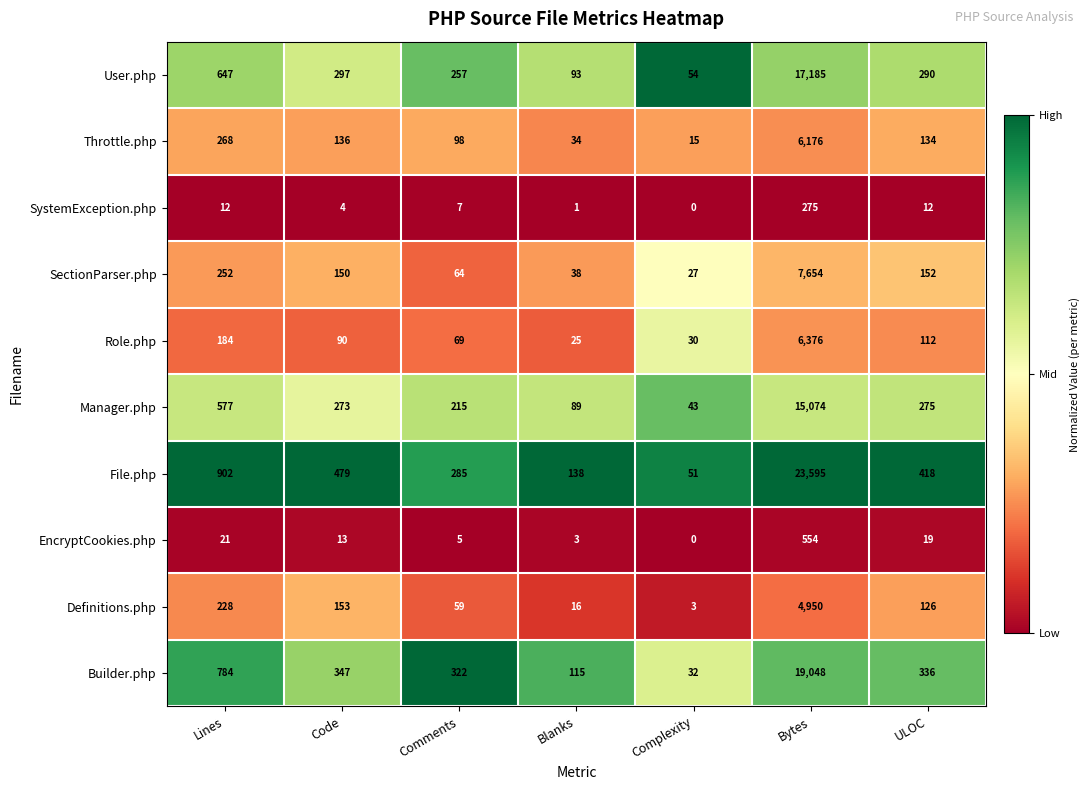

Which series has the widest spread of values?

File.php